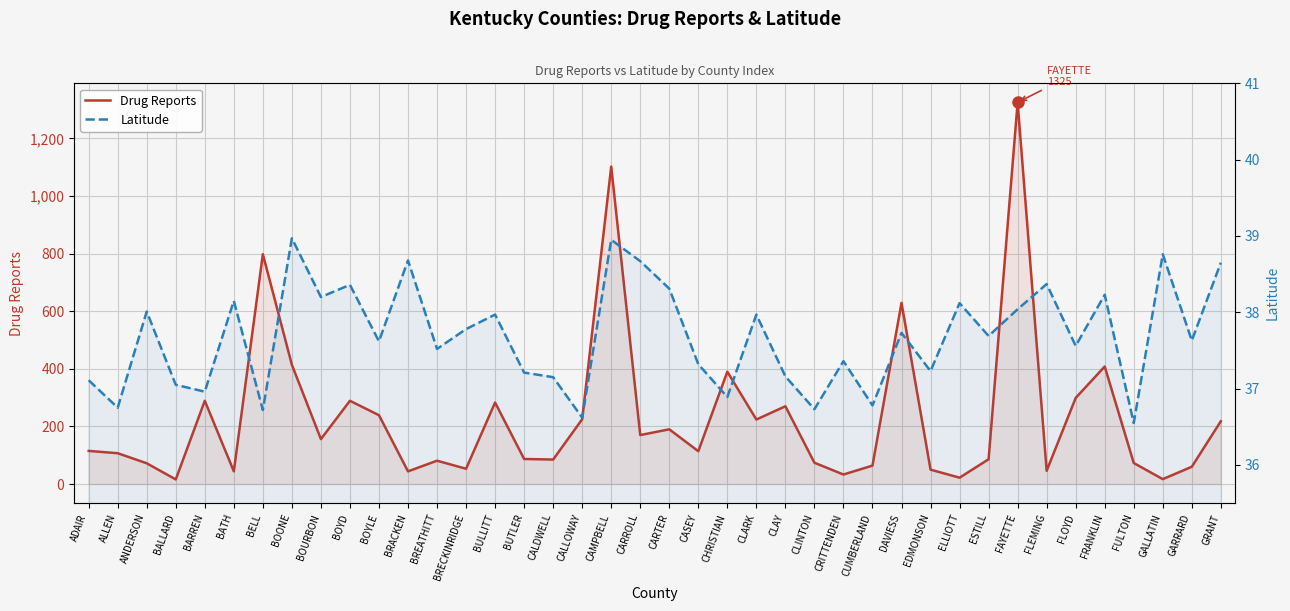

What is the label of the 6th point from the left?

BATH